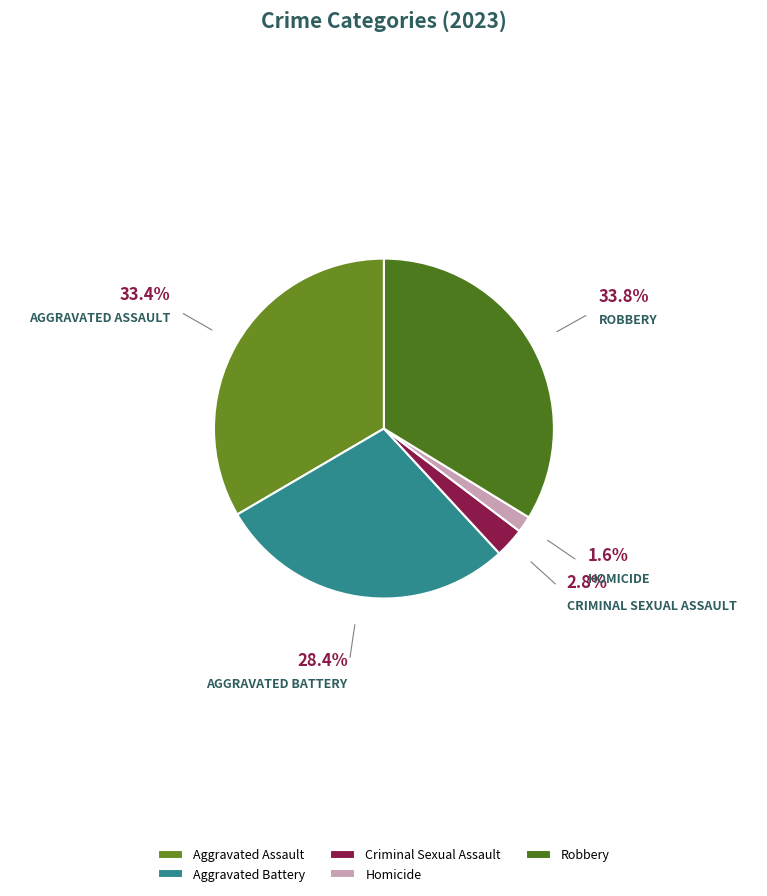

How many slices are in this pie chart?

5